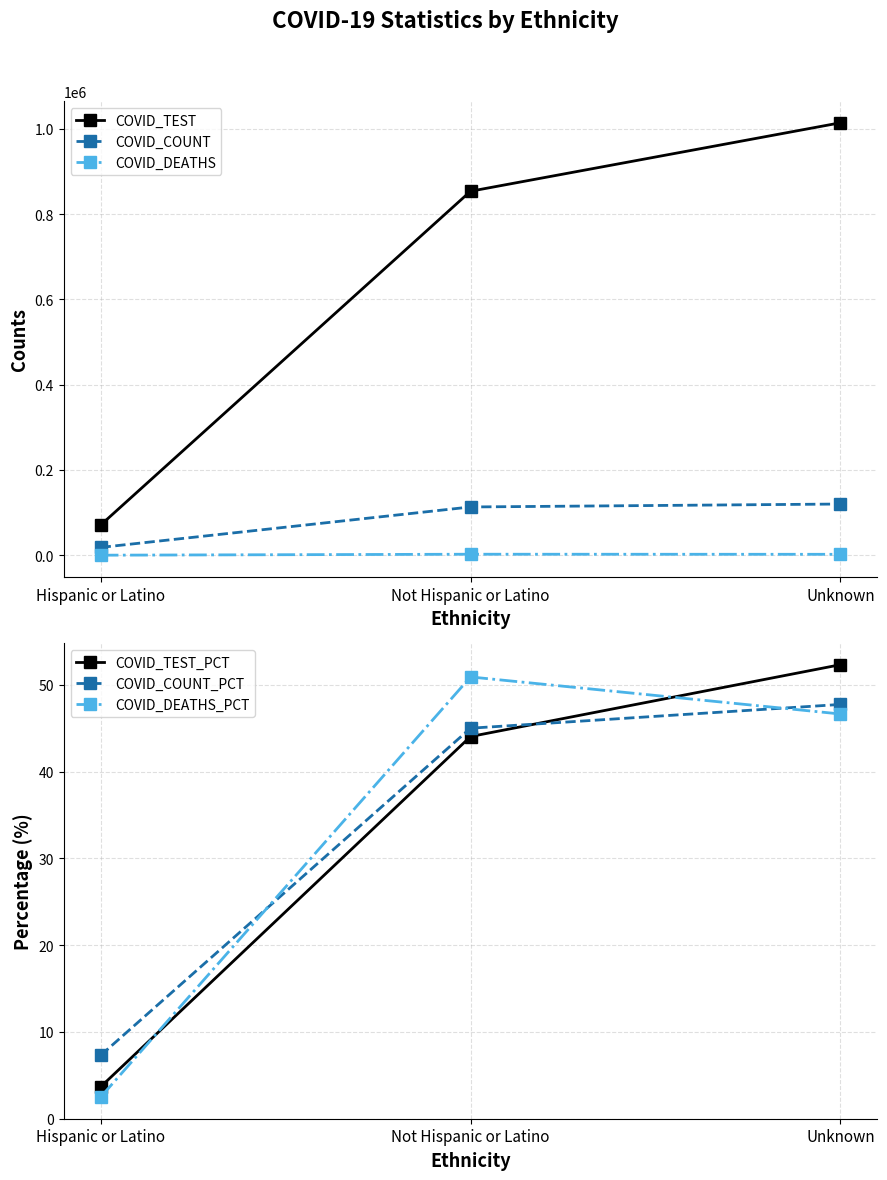

What is the average value of the COVID_TEST_PCT series?

33.3